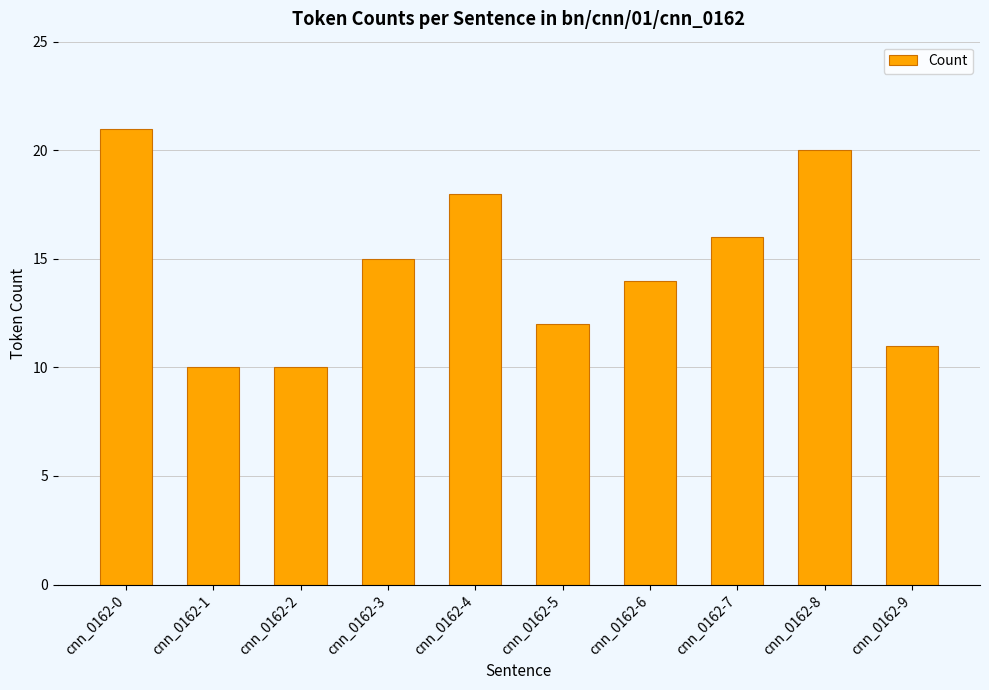

How many bars are there in total?

10